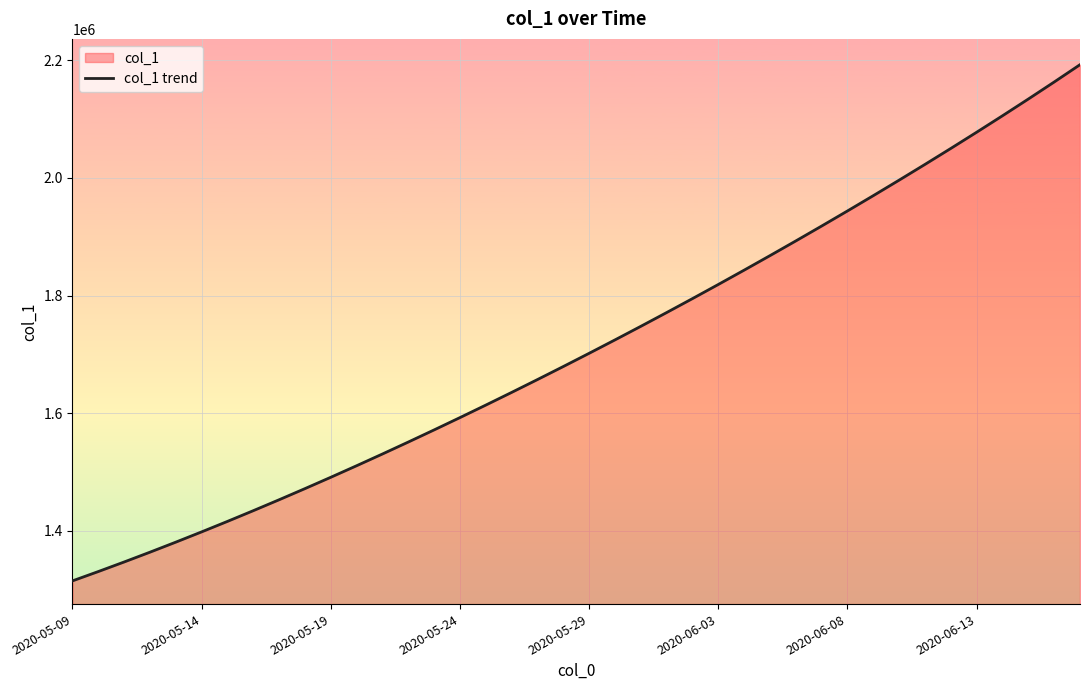

The value at 2020-06-08 is 1943780.6. True or false?

True